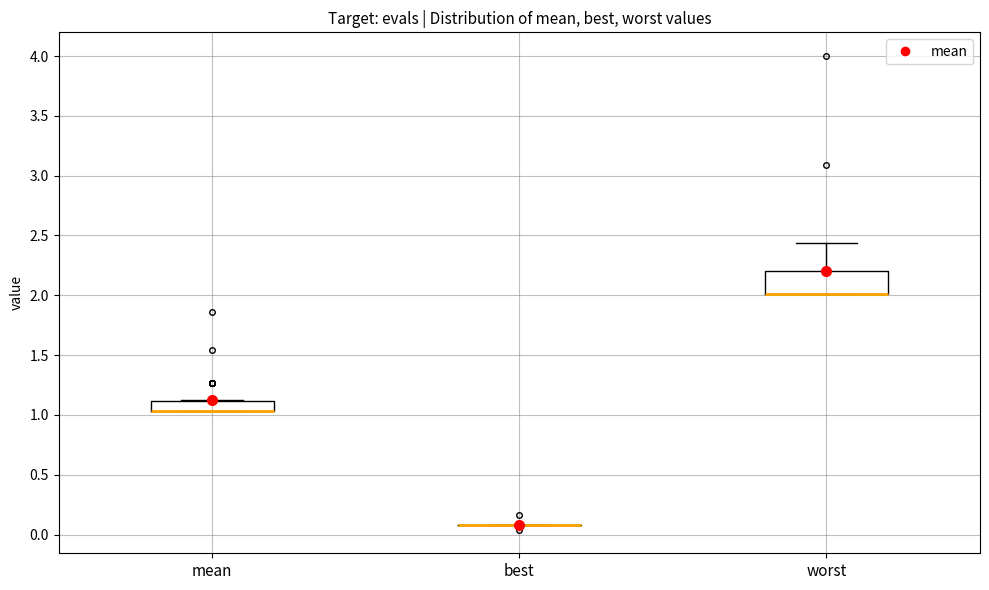

Where is the upper edge of the box for worst on the y-axis? The values are not printed on the chart, so give them approximately, as read against the axis.

2.20